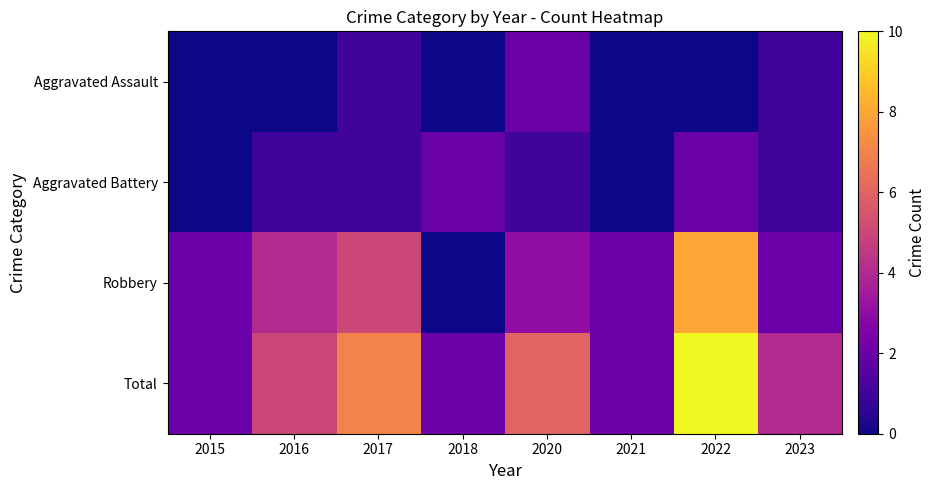

Rank the series at 2021 from highest to lowest value.

Robbery, Total, Aggravated Assault, Aggravated Battery